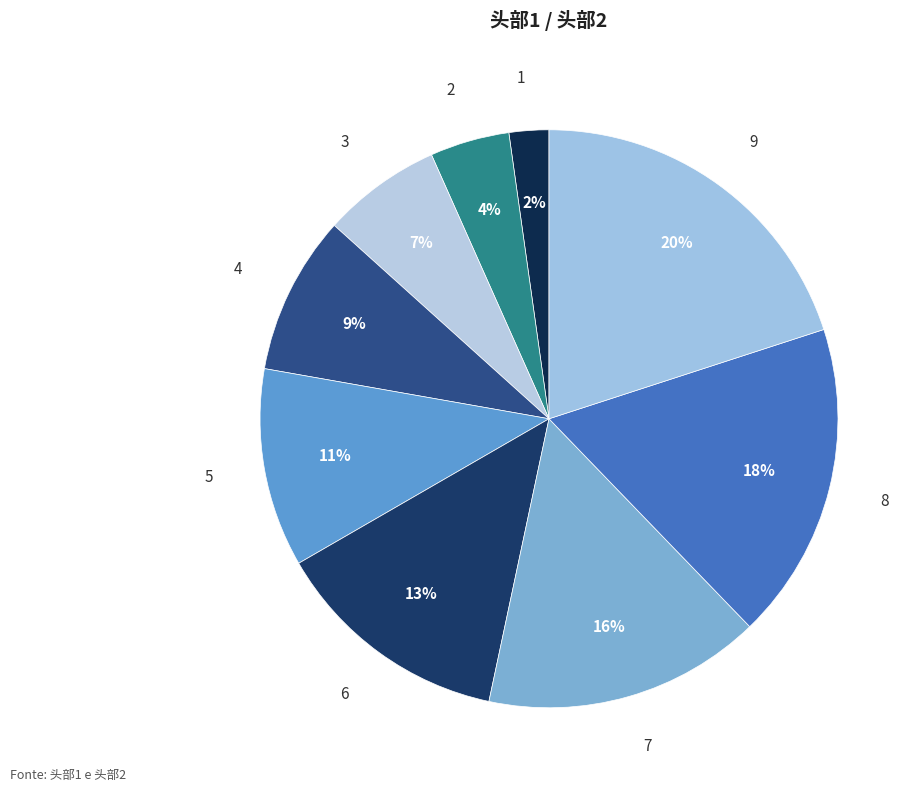

Which slice is the smallest?

1